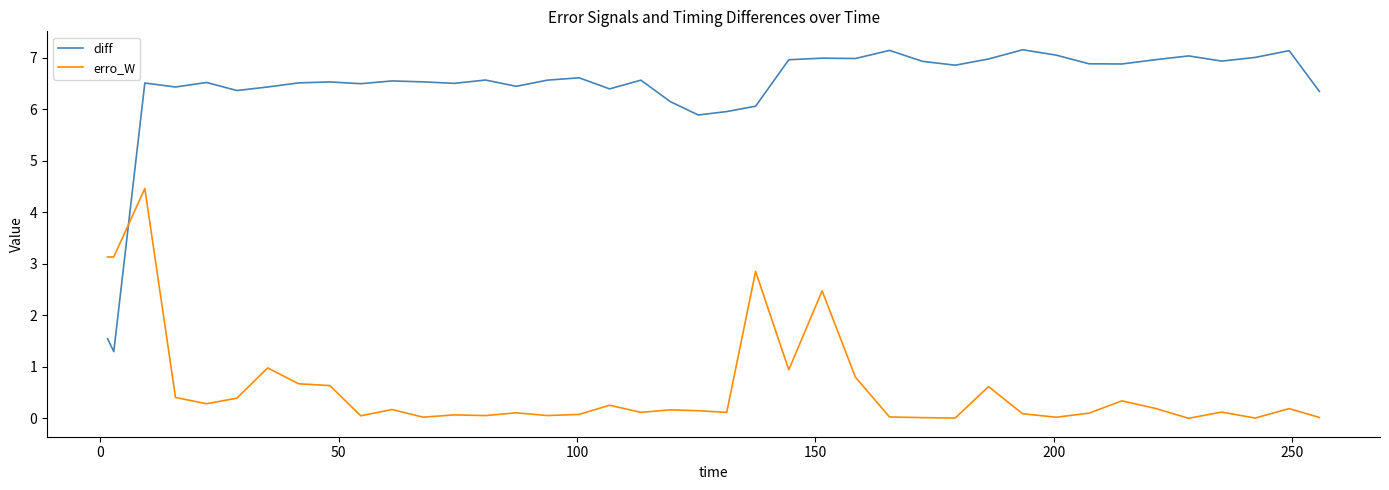

What is the greatest value displayed?

7.2